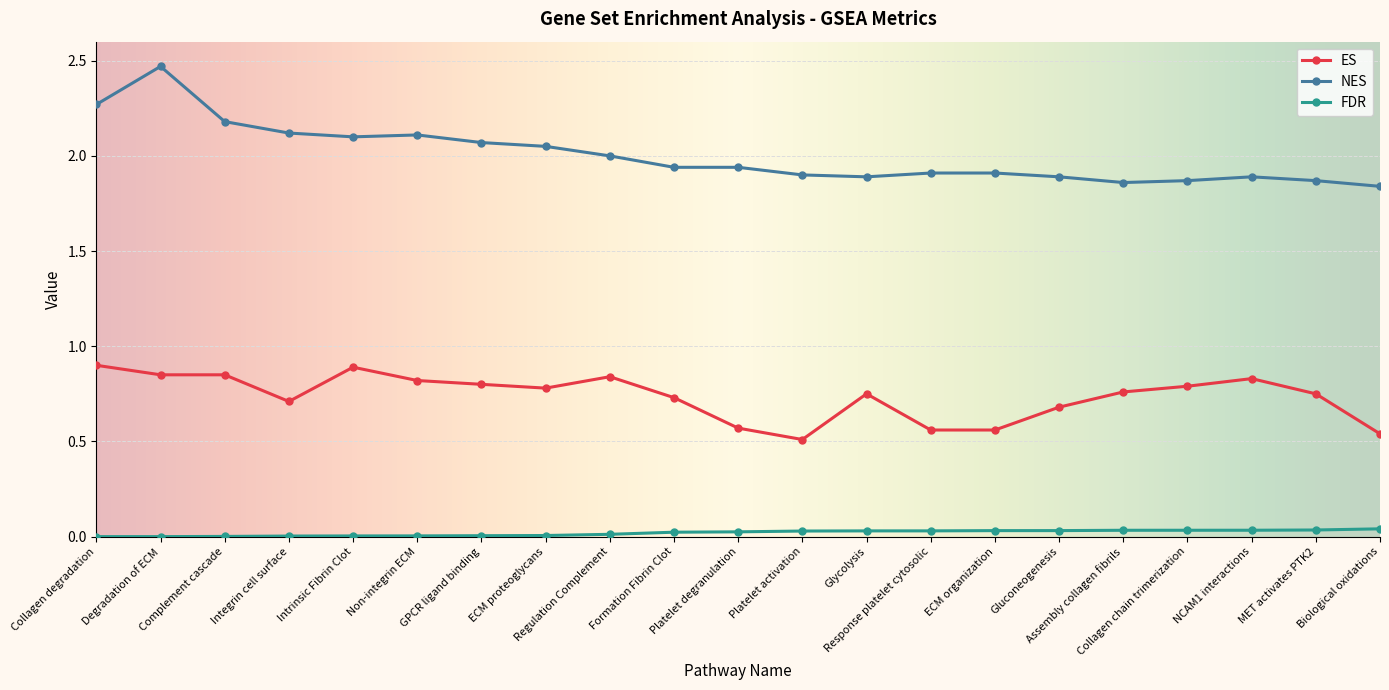

Read the ES value at Collagen degradation.

0.9